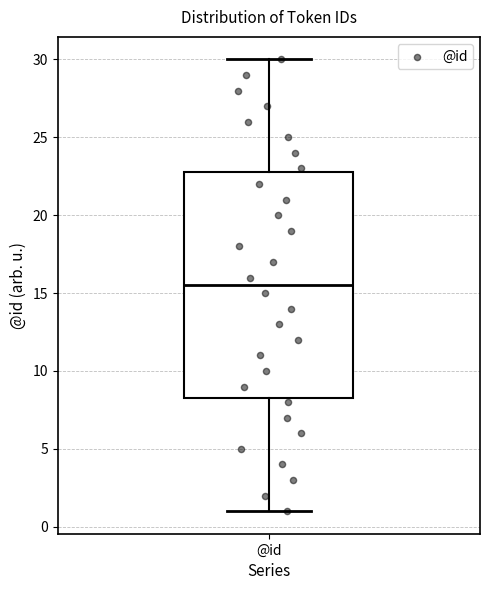

Transcribe this box plot: give where the median line is, the range the box spans, and where the two whiskers end, as read against the y-axis. The values are not printed on the chart, so give them approximately, as read against the axis.

median 15.5, box 8.5 to 23.0, whiskers 1.0 to 30.0